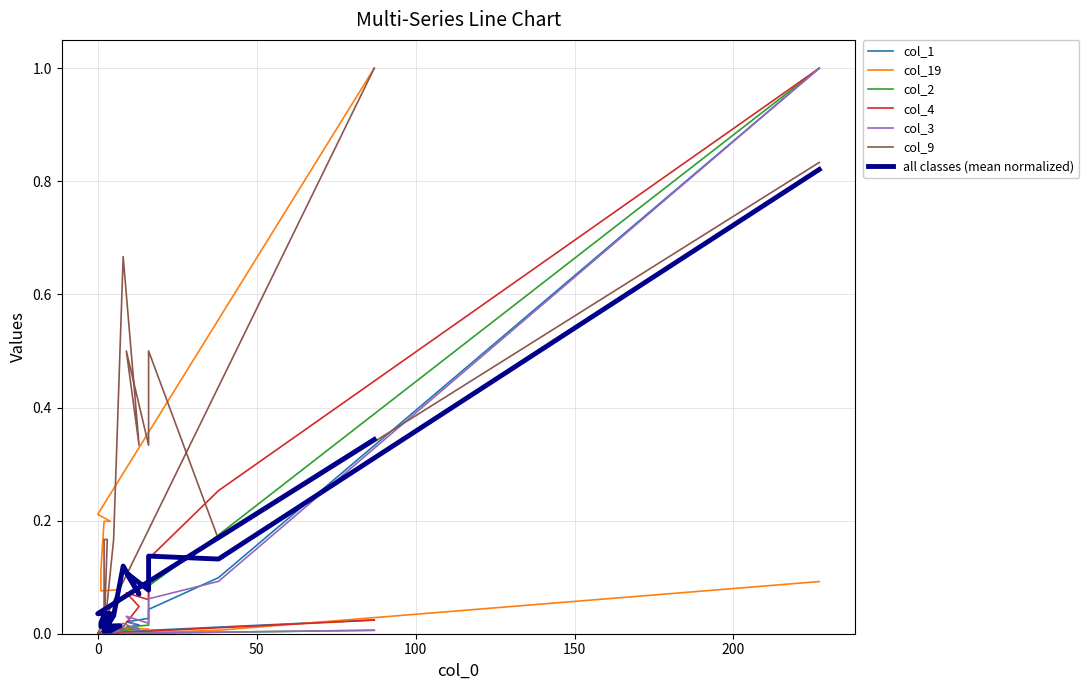

Is it true that col_4 equals 0.4 at 0?

False